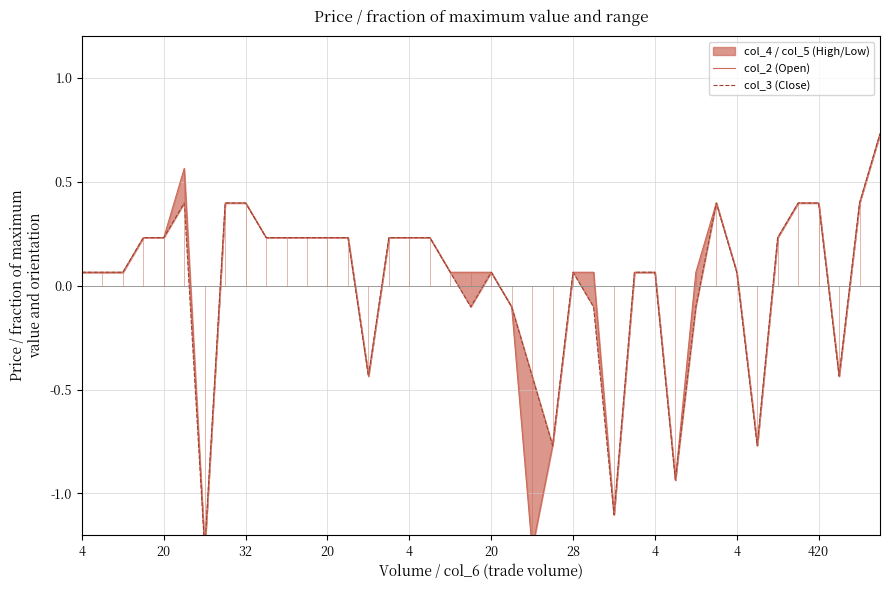

Which category has the lowest value in the col_2 (Open) series?

28